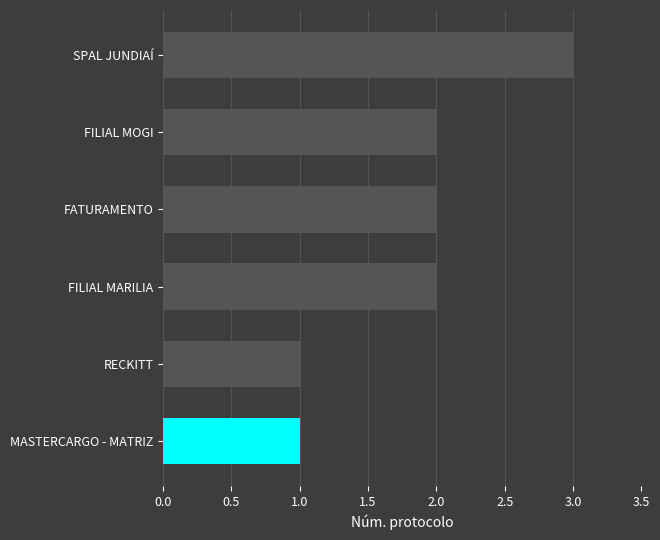

Reading top to bottom, transcribe all the data shown in this chart.

SPAL JUNDIAÍ=3	FILIAL MOGI=2	FATURAMENTO=2	FILIAL MARILIA=2	RECKITT=1	MASTERCARGO - MATRIZ=1